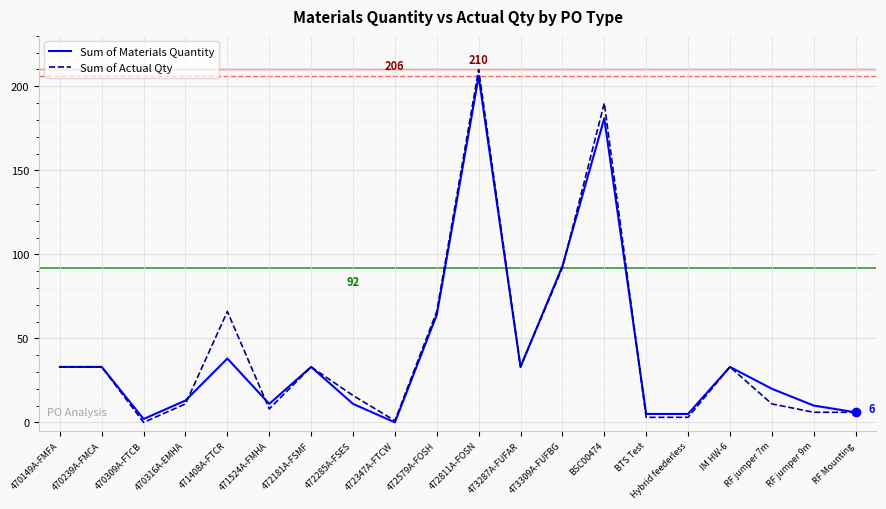

What are all the series names shown in the legend?

Sum of Materials Quantity, Sum of Actual Qty